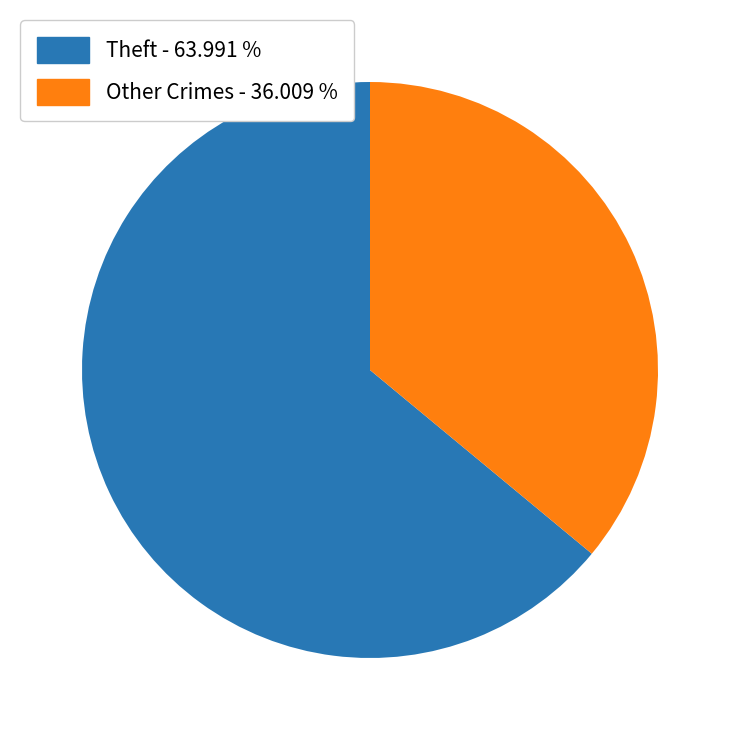

Does any single category account for the majority?

Yes